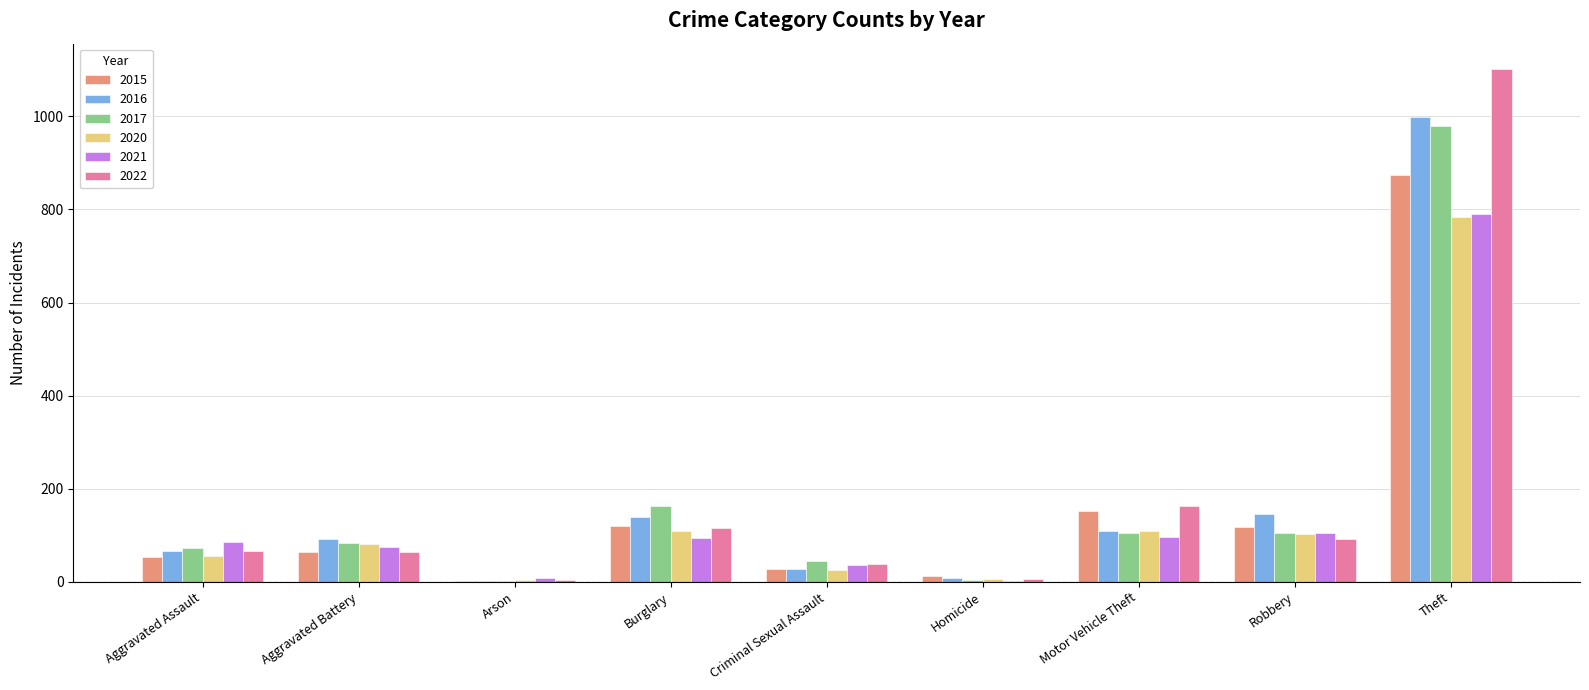

Read the 2021 value at Burglary.

95